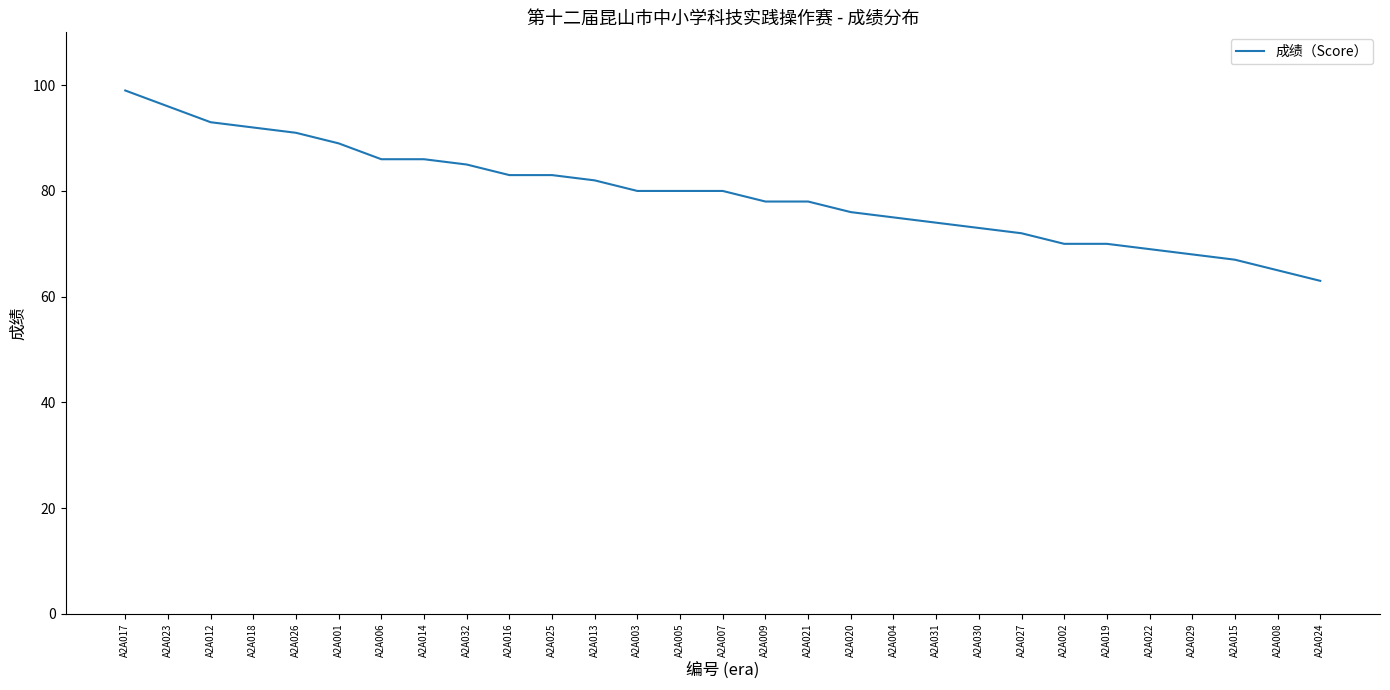

How many lines are shown in the chart?

1